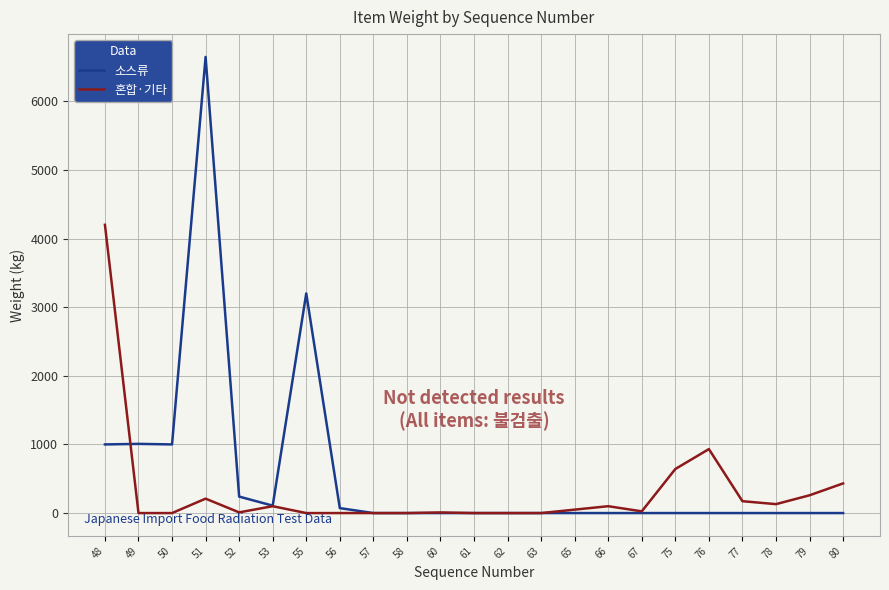

Rank the series by their maximum value, from highest to lowest.

소스류, 혼합·기타